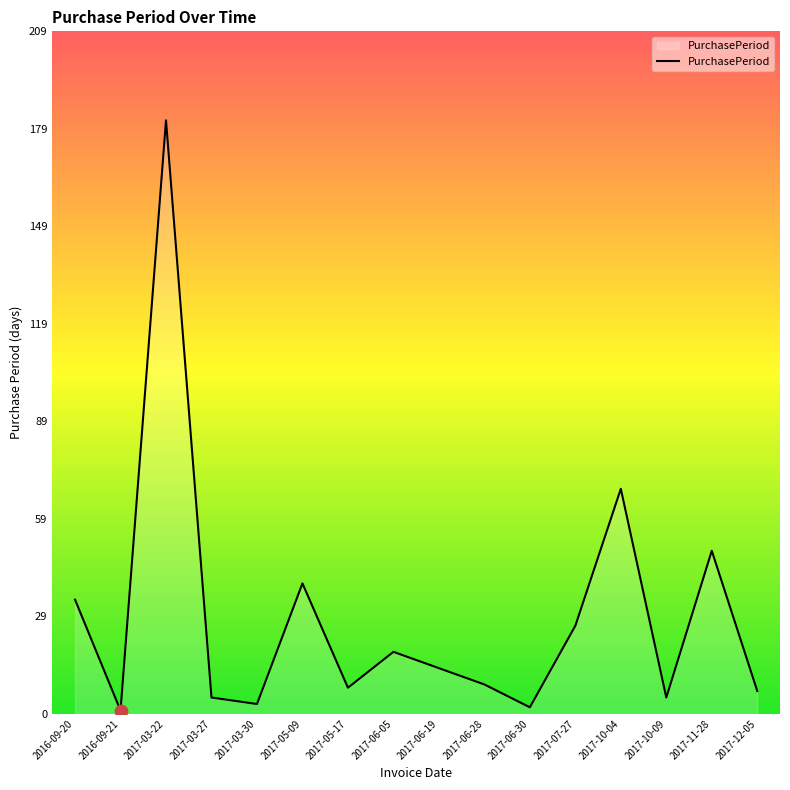

What is the change in value from 2016-09-20 to 2017-03-22?

+147